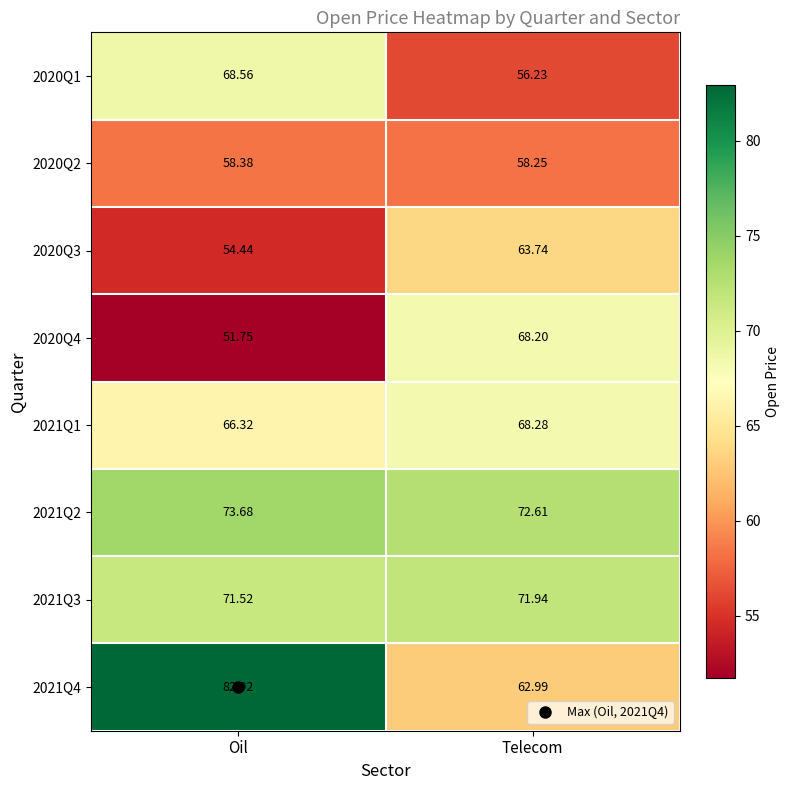

Where does the 2021Q2 series first go above 73?

Oil